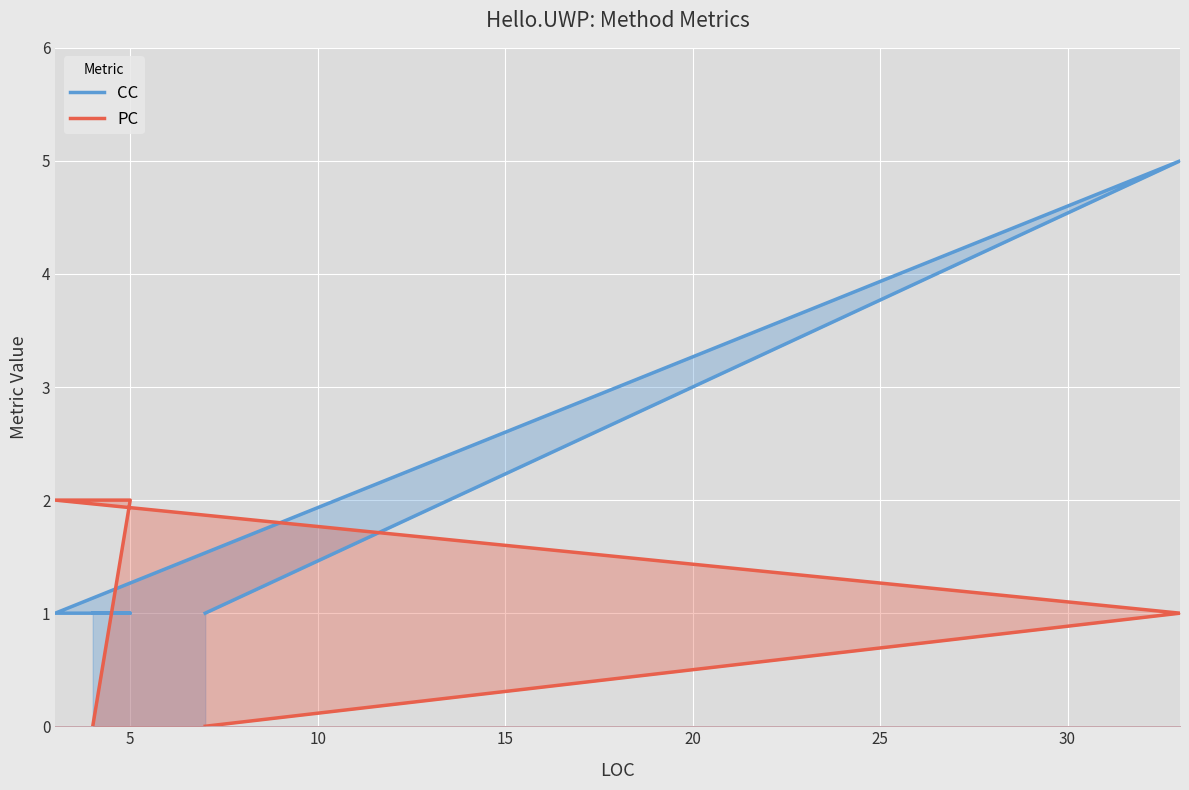

At which category does CC reach its first local peak?

5